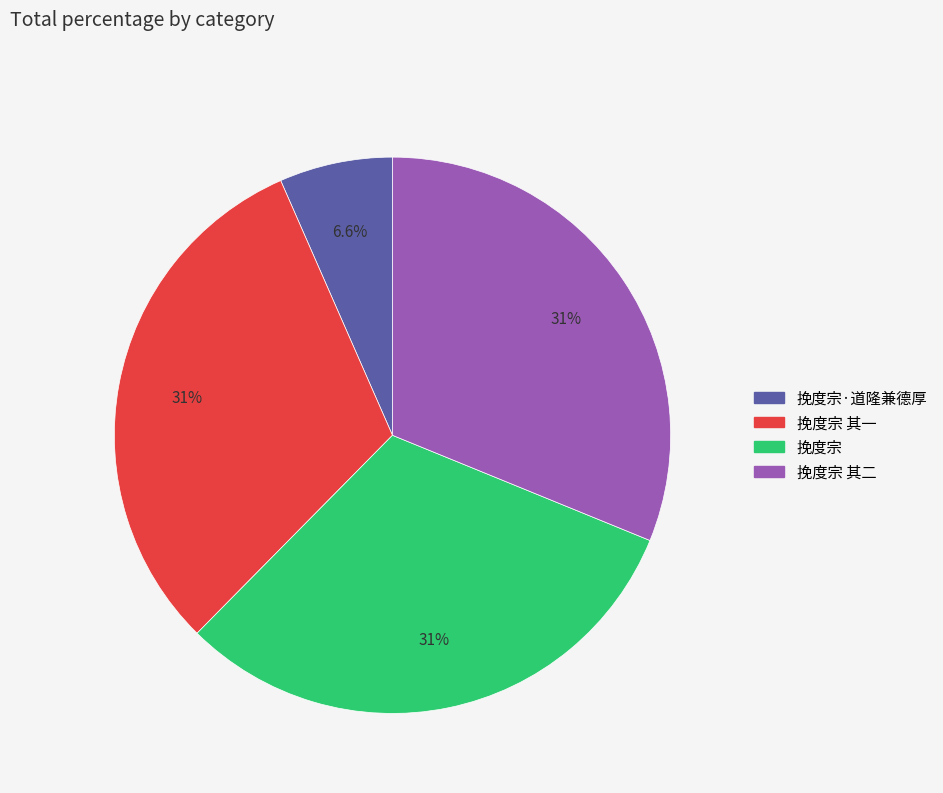

Does any single category account for the majority?

No